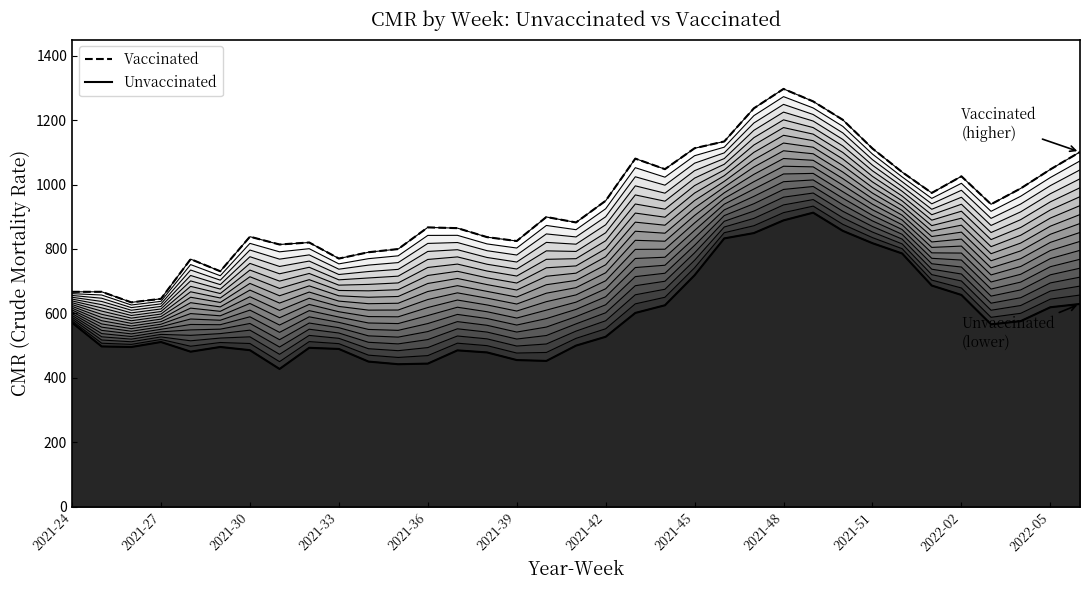

How many data points in Unvaccinated are above 527?

18